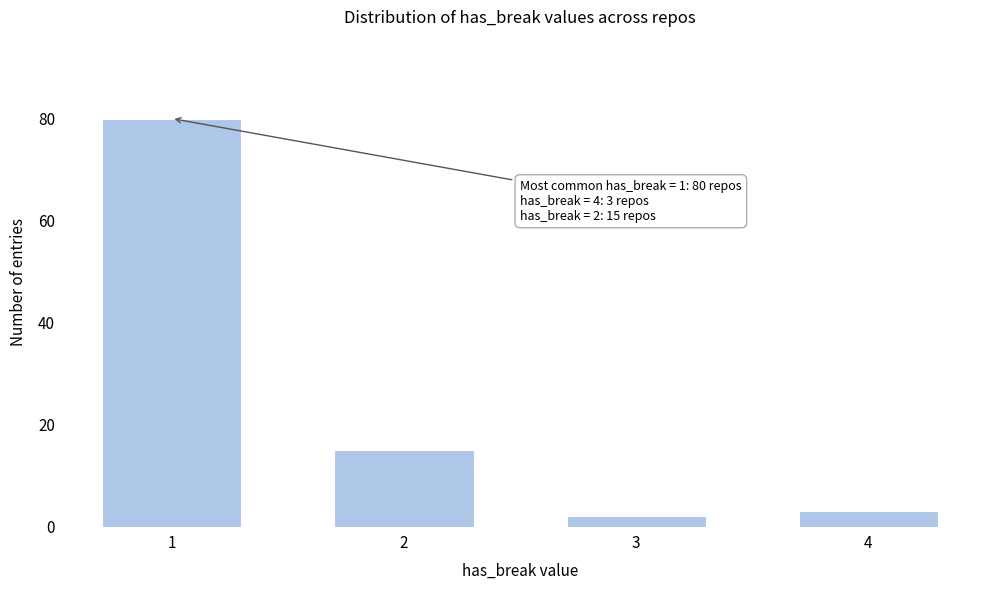

Reading right to left, what are all the values shown in this chart?

3	2	15	80